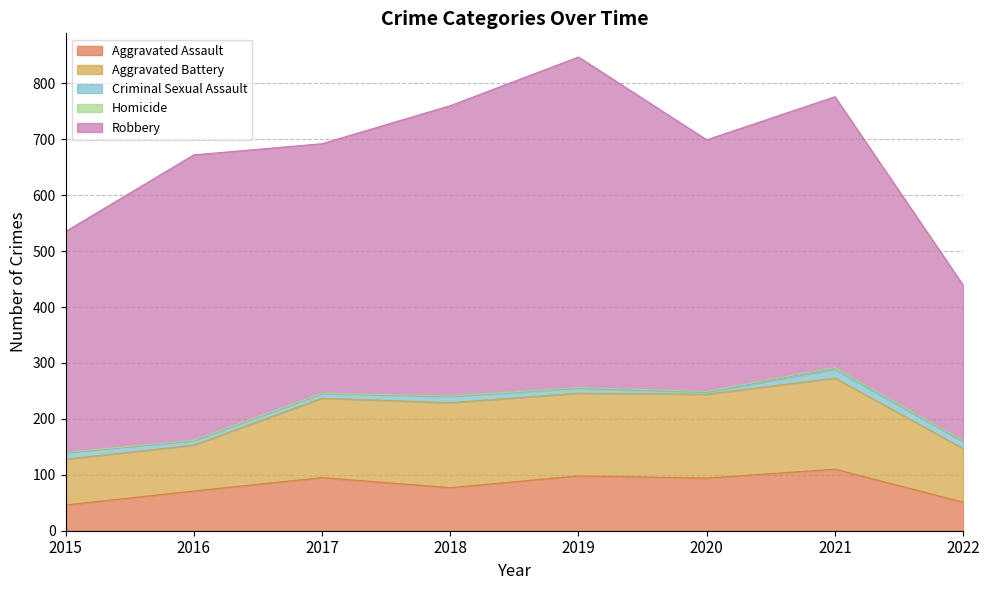

True or false: Aggravated Battery has more than 1 points higher than both neighbors.

True